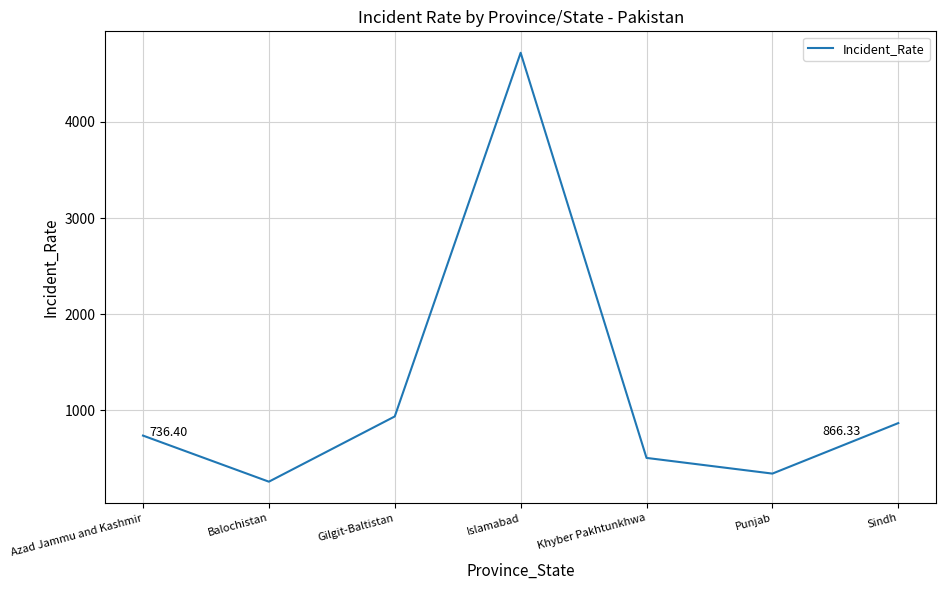

Between Punjab and Balochistan, which is larger?

Punjab